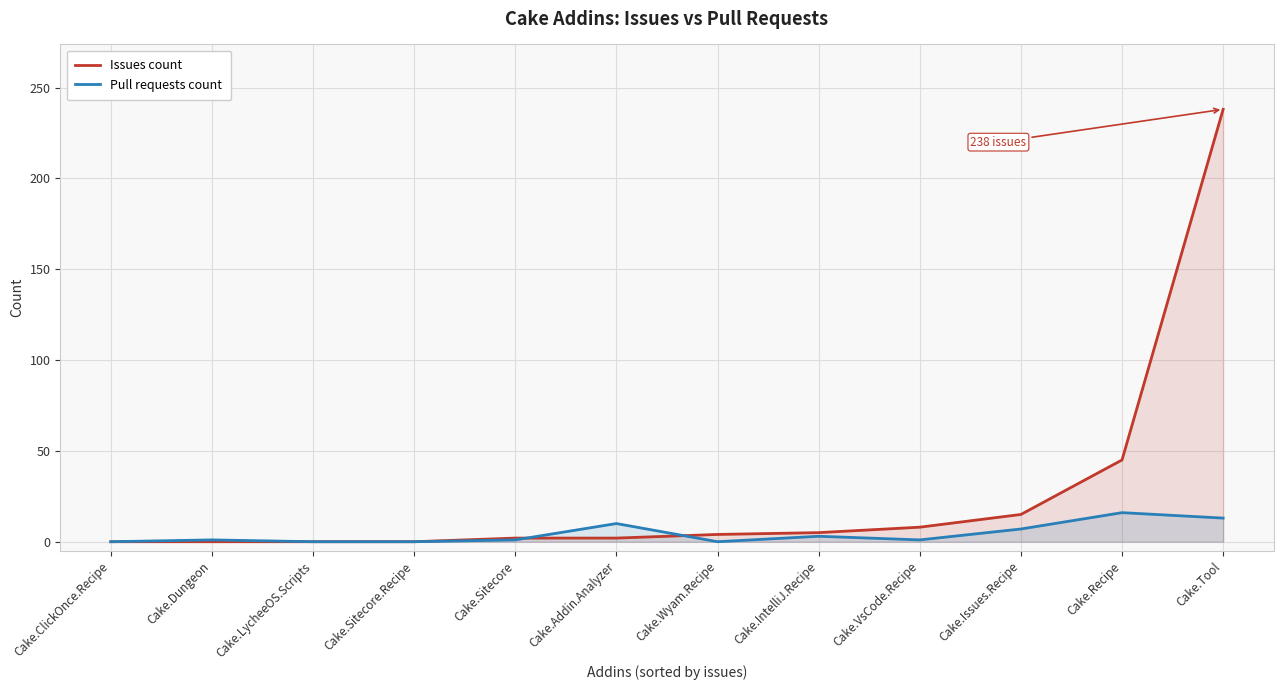

At Cake.Dungeon, list the series in order from largest to smallest.

Pull requests count, Issues count